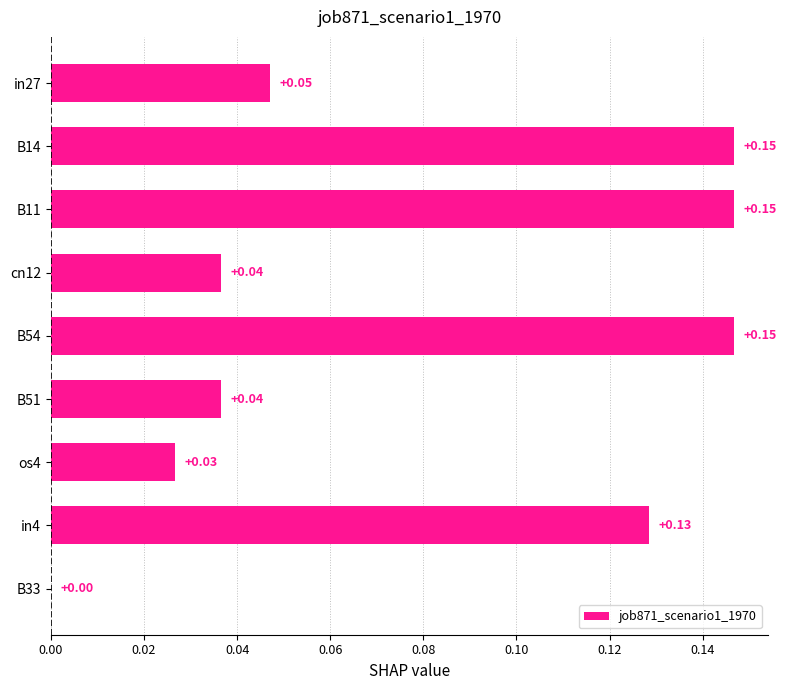

What is the sum of all values?

0.7